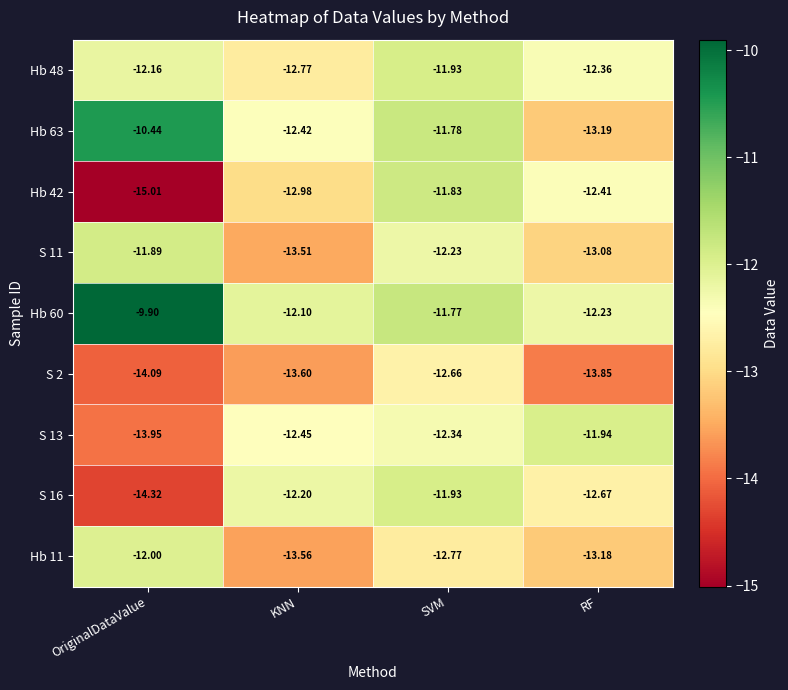

List the labels in order of S 11 value, smallest first.

KNN, RF, SVM, OriginalDataValue